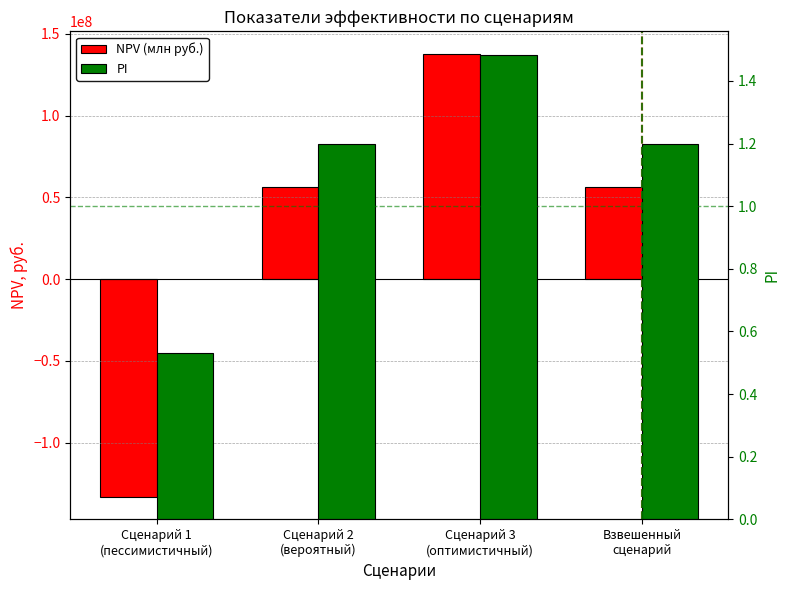

How many groups of bars are there?

4